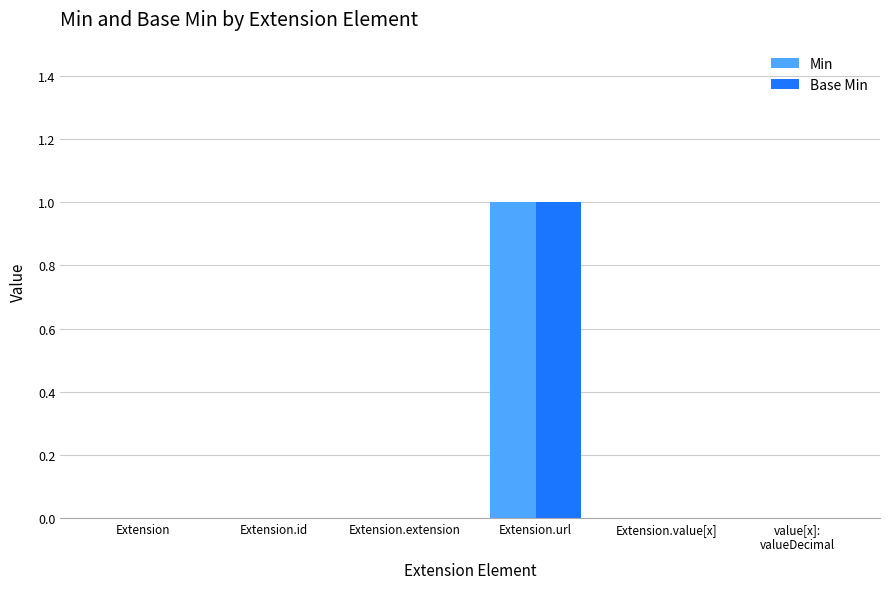

The Min series shows 1 at value[x]:
valueDecimal. True or false?

False